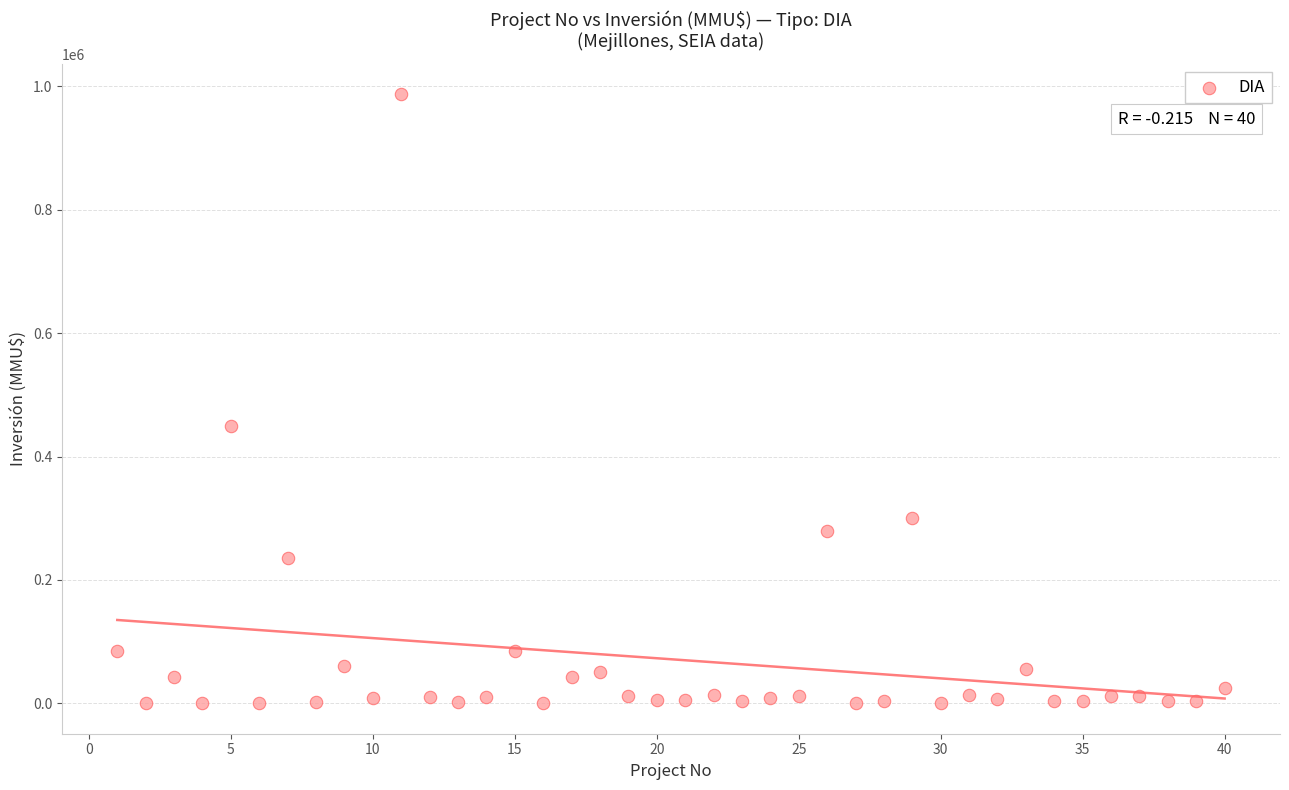

What Y value in the scatter plot is closest to 493500?

450000